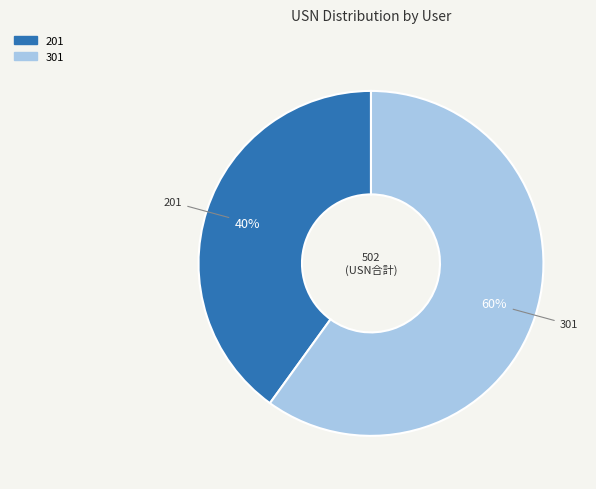

To the nearest percent, what is the combined percentage of 301 and 201?

100%